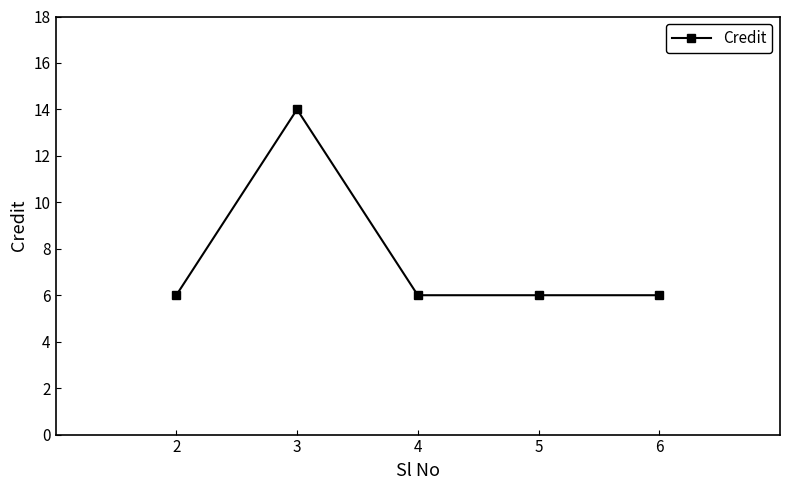

What is the sum of the values at 3 and 2?

20